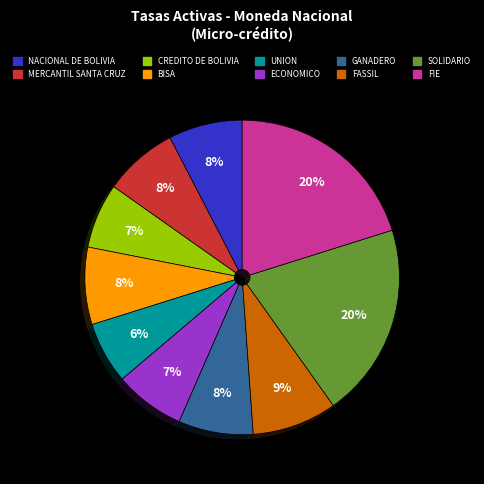

Approximately how many times larger is the value at BISA compared to UNION?

1.3